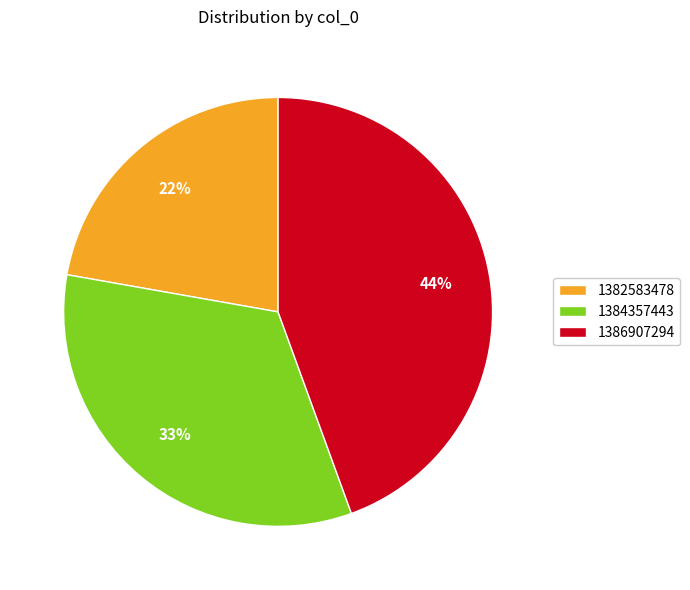

True or false: 1382583478 accounts for 36% of the total.

False